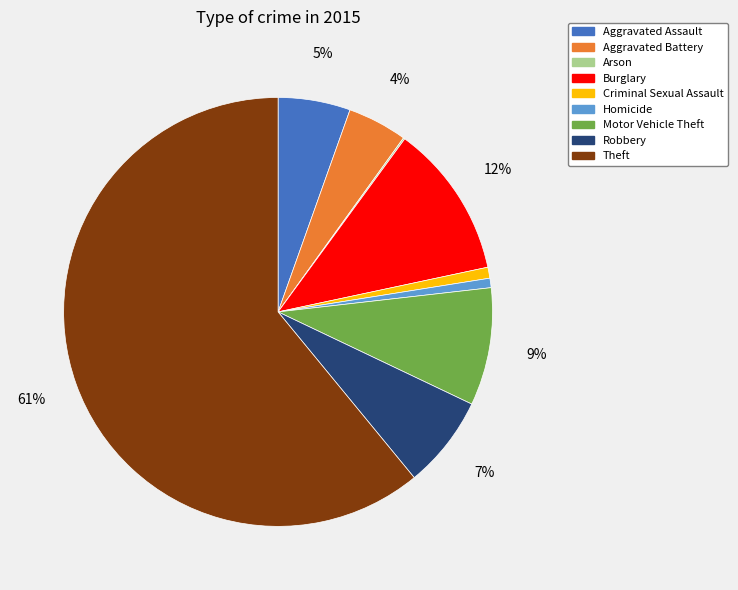

Is there any slice that represents more than half of the pie?

Yes